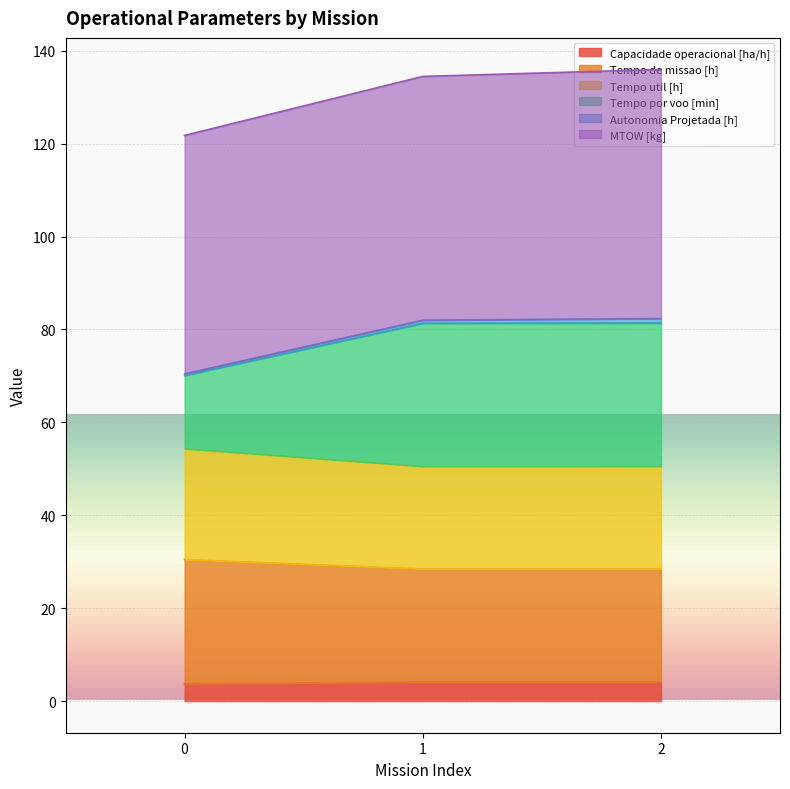

At how many categories does at least one series exceed 45?

3